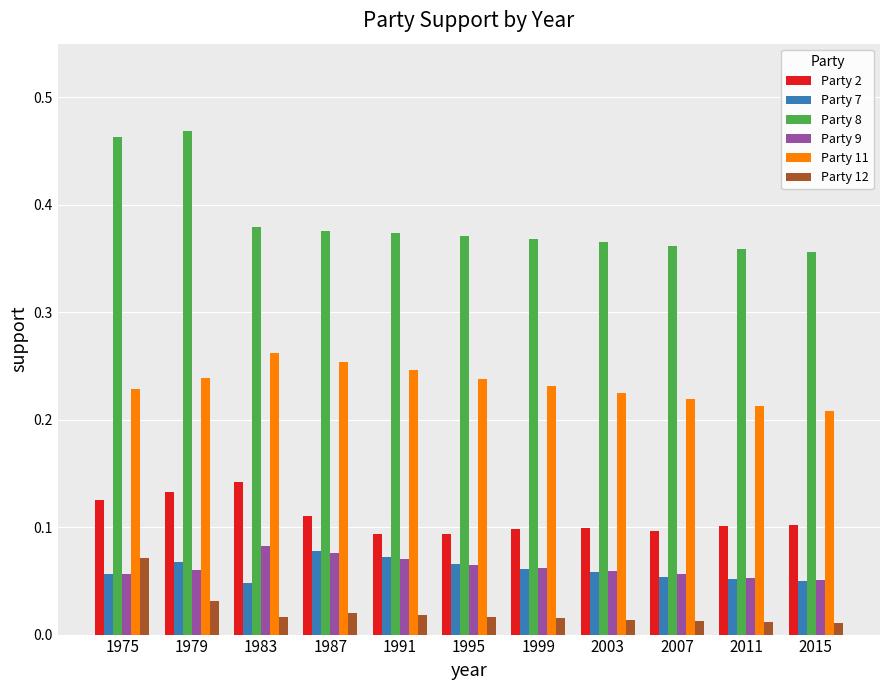

What is the total value across all series at 2011?

0.8